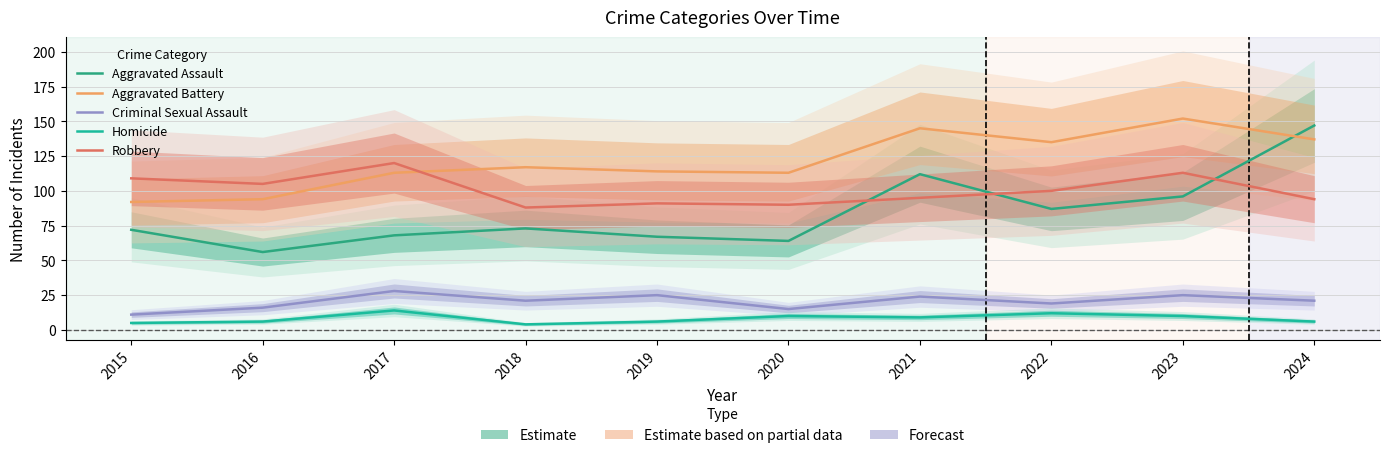

How many interior local peaks does the Aggravated Battery series have?

3